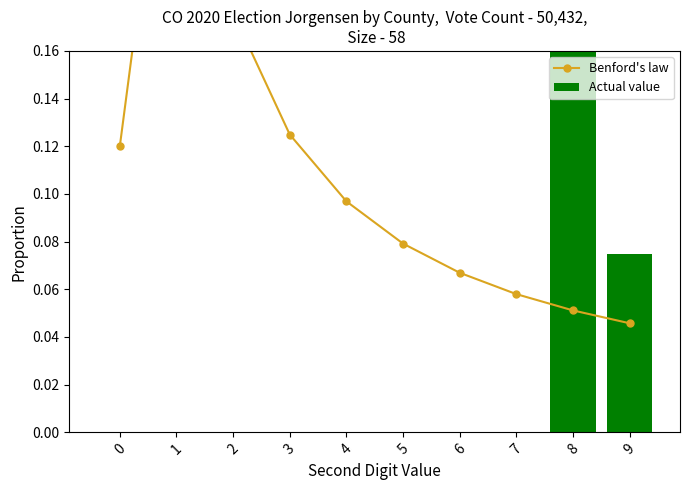

What are all the series names shown in the legend?

Benford's law, Actual value